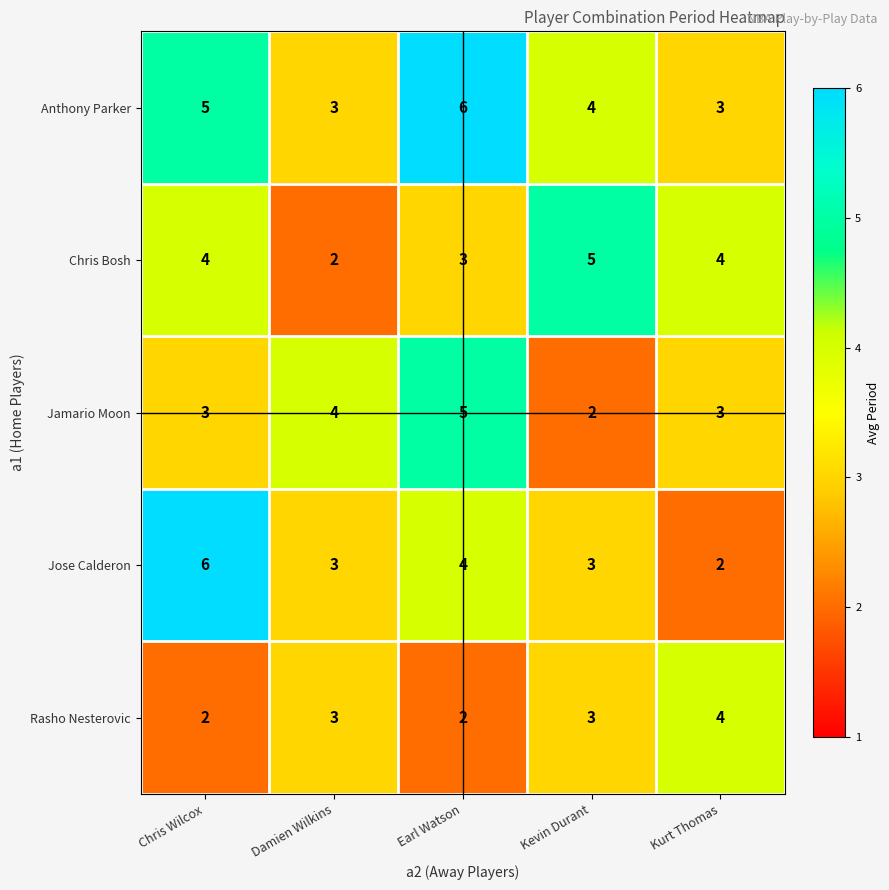

Reading right to left, transcribe all the data shown in this chart.

Anthony Parker: Kurt Thomas=3	Kevin Durant=4	Earl Watson=6	Damien Wilkins=3	Chris Wilcox=5
Chris Bosh: Kurt Thomas=4	Kevin Durant=5	Earl Watson=3	Damien Wilkins=2	Chris Wilcox=4
Jamario Moon: Kurt Thomas=3	Kevin Durant=2	Earl Watson=5	Damien Wilkins=4	Chris Wilcox=3
Jose Calderon: Kurt Thomas=2	Kevin Durant=3	Earl Watson=4	Damien Wilkins=3	Chris Wilcox=6
Rasho Nesterovic: Kurt Thomas=4	Kevin Durant=3	Earl Watson=2	Damien Wilkins=3	Chris Wilcox=2